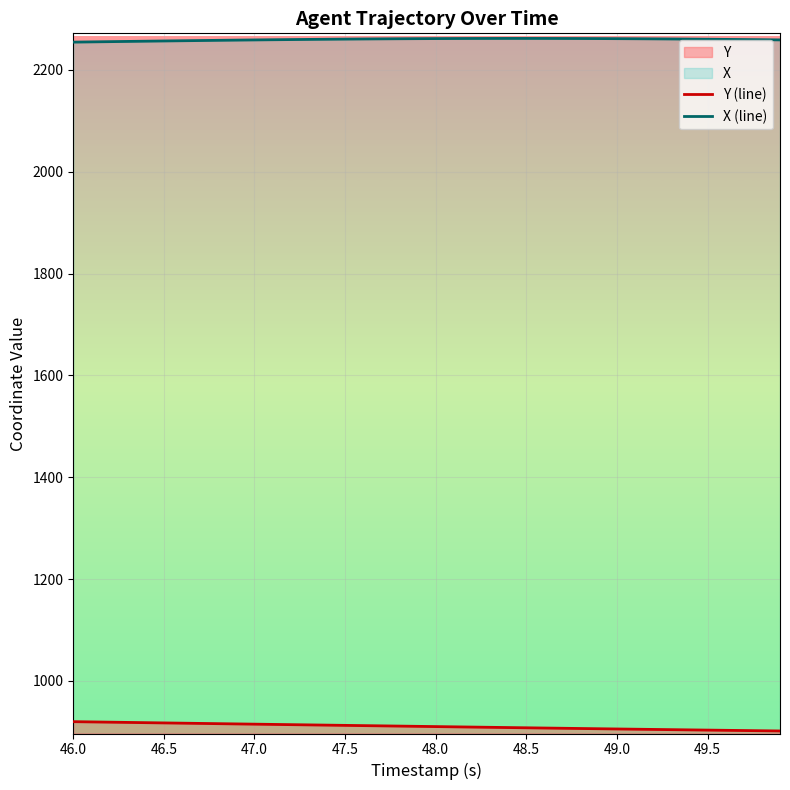

Rank the series by their average value, from lowest to highest.

Y (line), X (line)